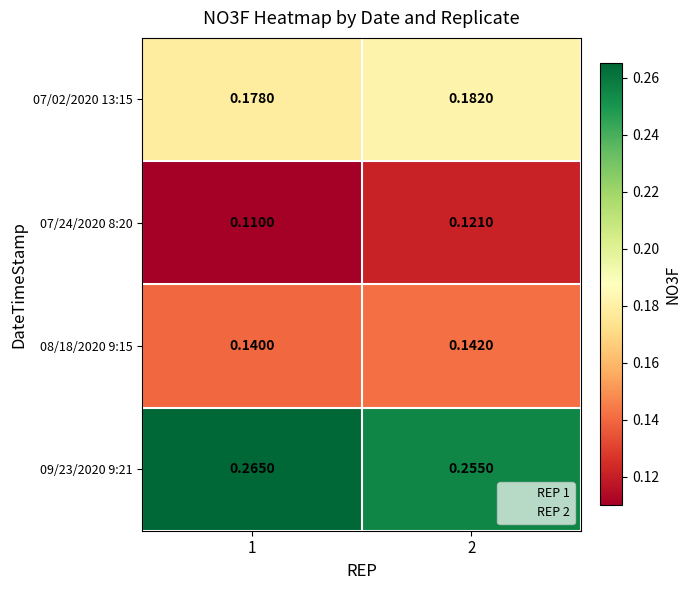

Is the value of 07/02/2020 13:15 at 2 greater than the value of 08/18/2020 9:15 at 1?

Yes